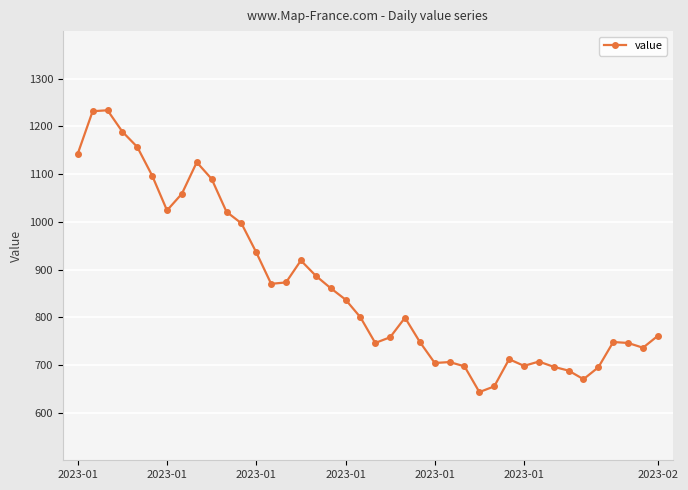

What is the average value?

867